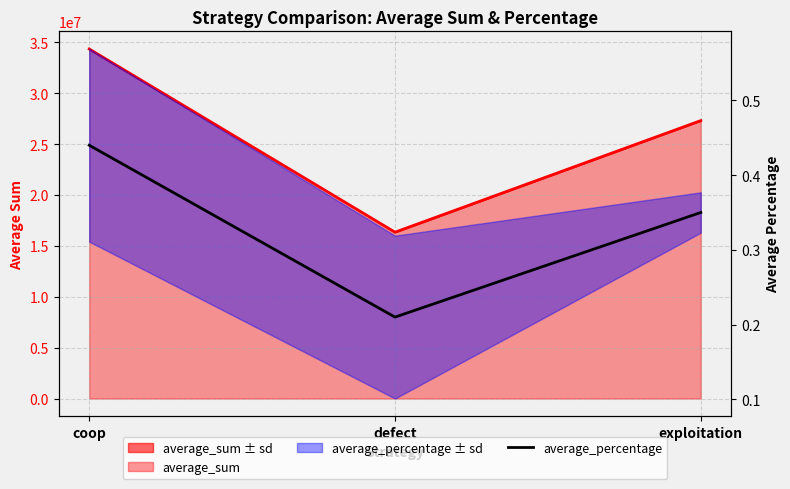

True or false: the data shows 0.3 at defect.

False